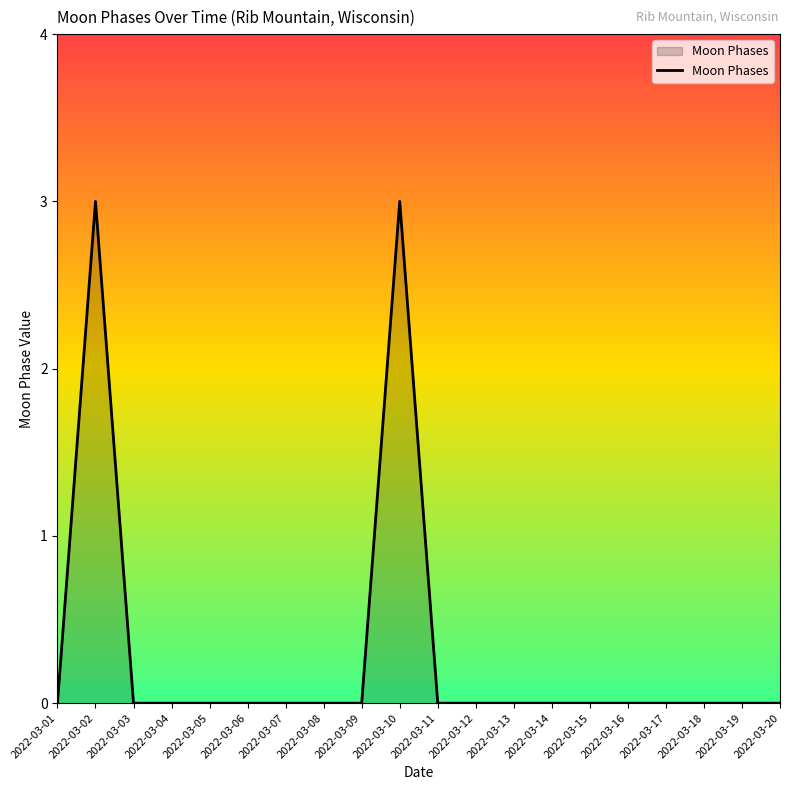

True or false: the data has more than 1 interior local peaks.

True